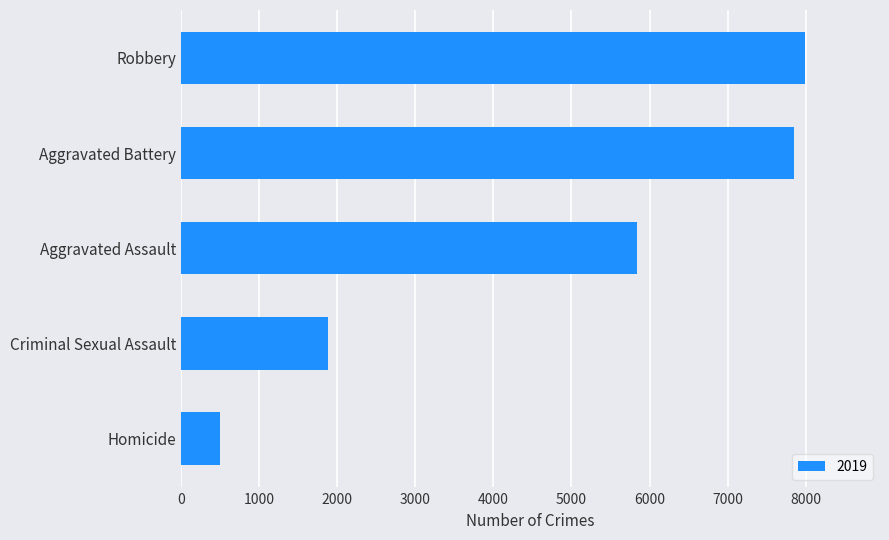

Between Robbery and Criminal Sexual Assault, which is larger?

Robbery